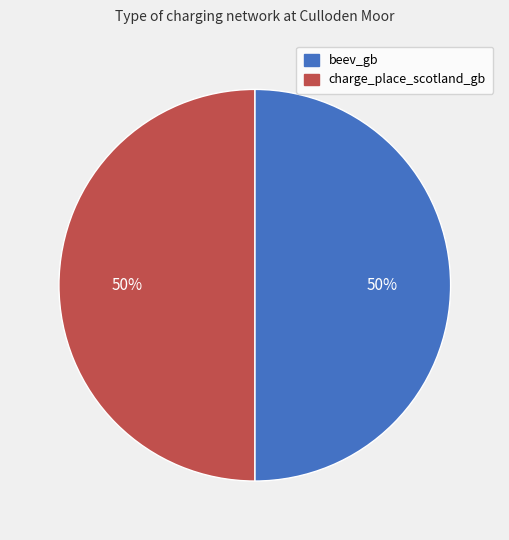

What percentage is the beev_gb slice, to the nearest percent?

50%